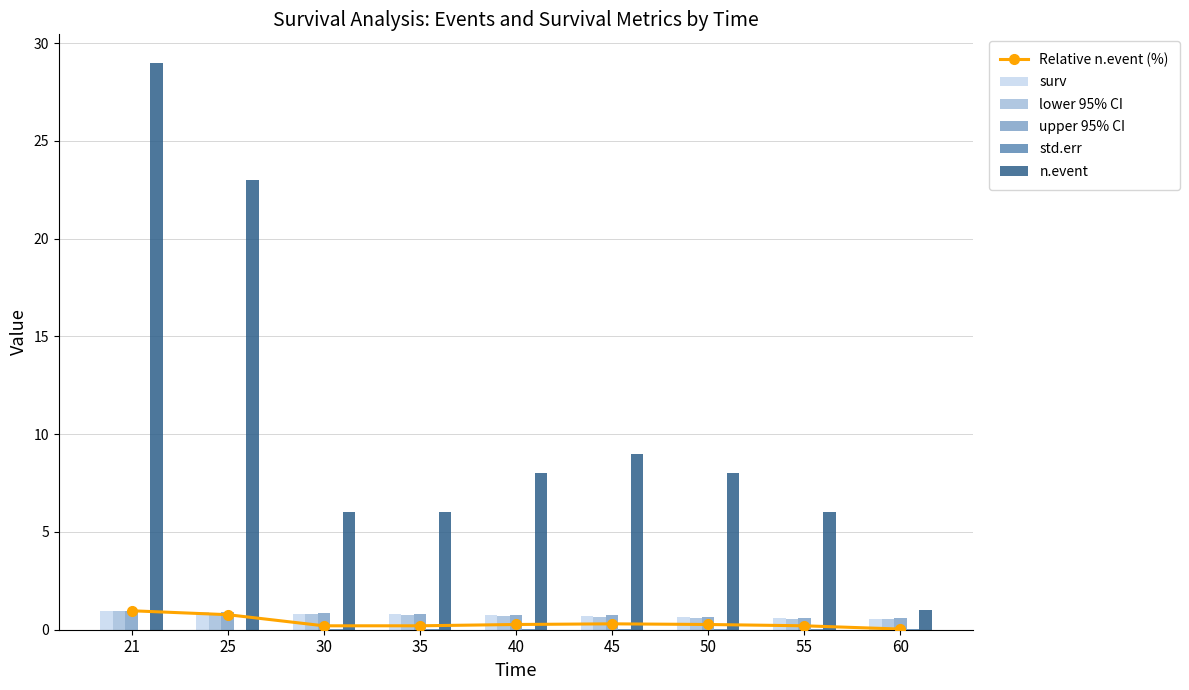

What is the spread (max minus min) of values at 35?

6.0